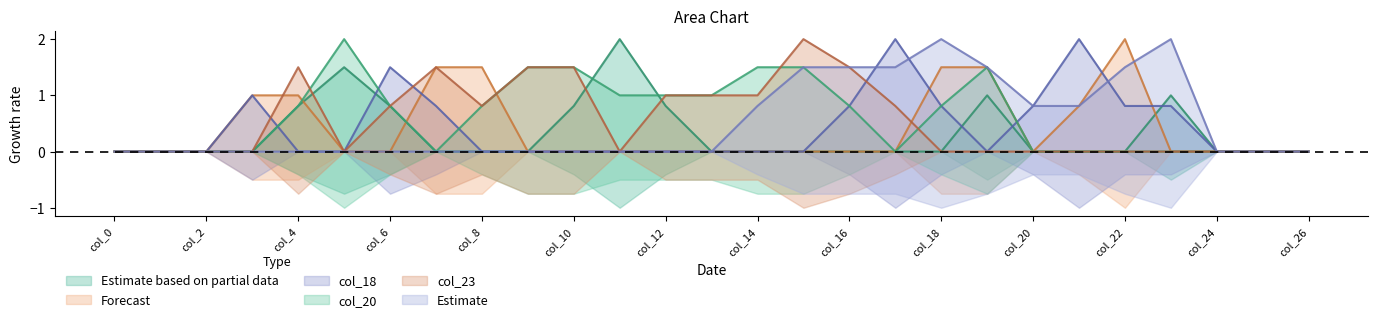

What is the difference between the col_23 values at 14 and 23?

1.0